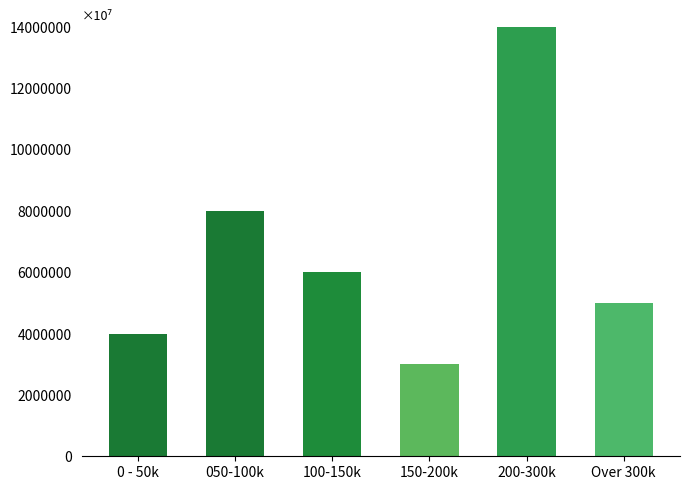

Reading left to right, transcribe all the data shown in this chart.

0 - 50k=4000000	050-100k=8000000	100-150k=6000000	150-200k=3000000	200-300k=14000000	Over 300k=5000000